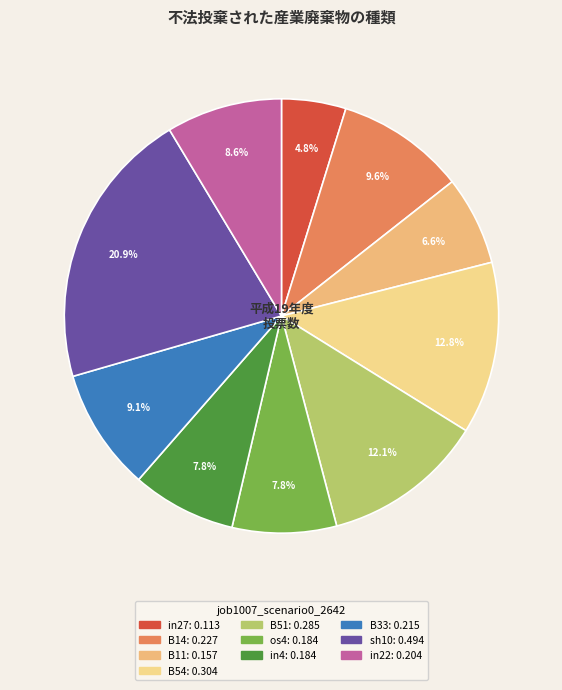

Which slice is the largest?

sh10